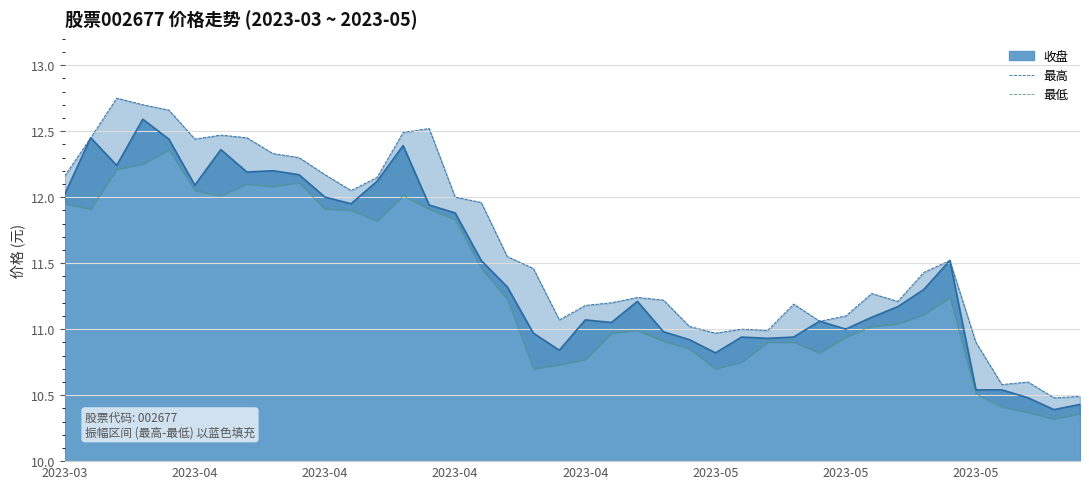

What is the lowest value of the 最高 series?

10.5